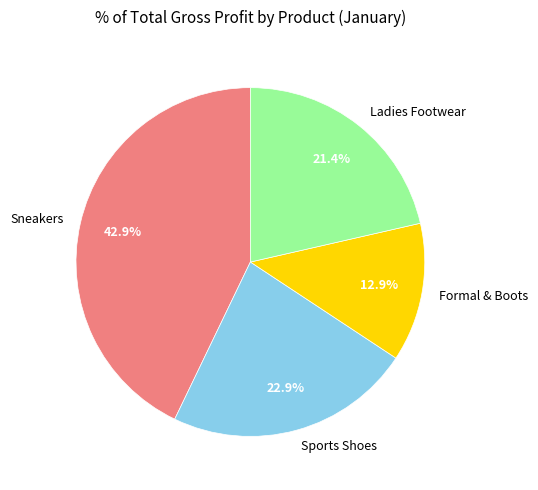

Which has a higher value, Sneakers or Ladies Footwear?

Sneakers